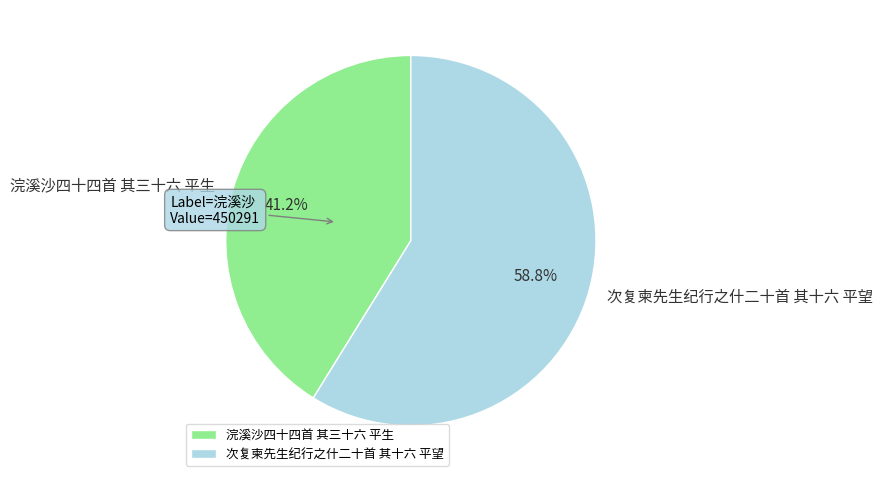

Is 浣溪沙四十四首 其三十六 平生 the majority of the pie?

No